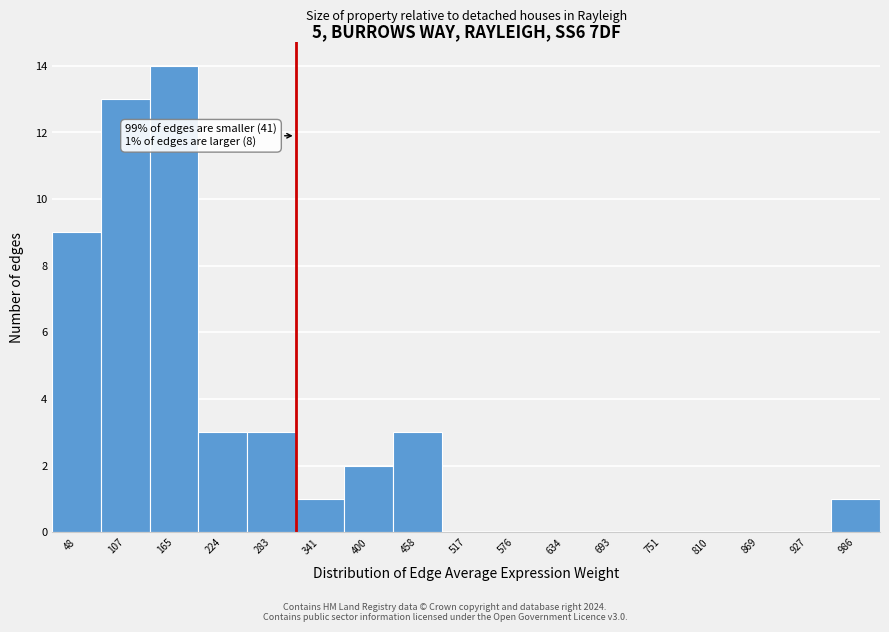

Over which range of the x-axis is the bar tallest?

140 to 190